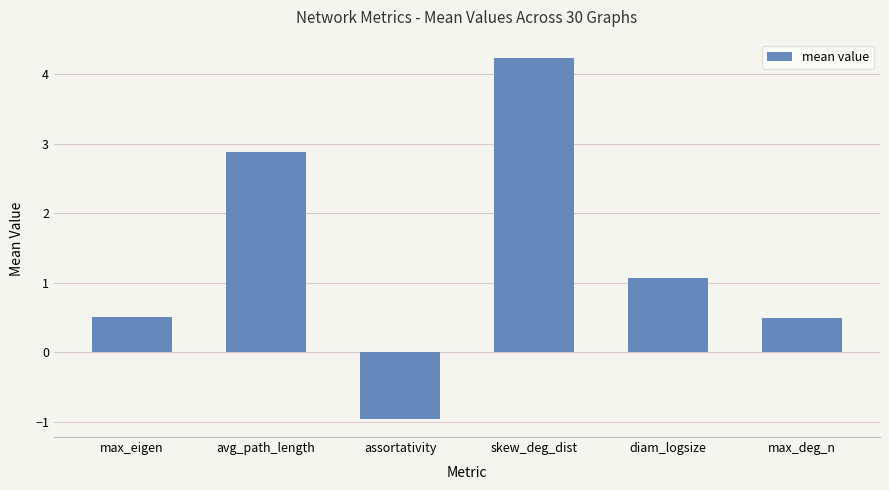

What is the change in value from max_eigen to assortativity?

-1.5